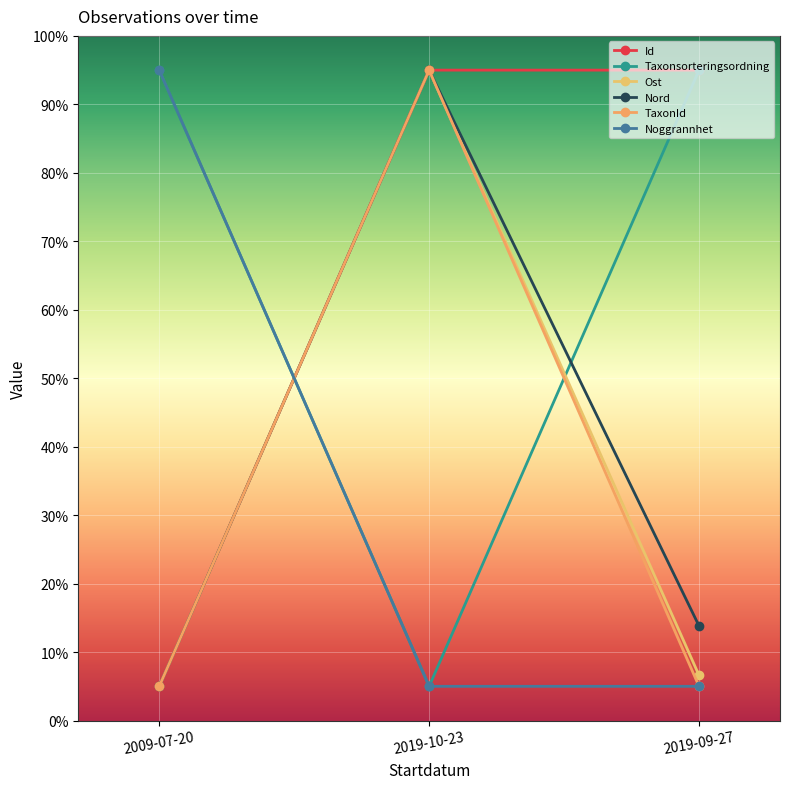

What is the label of the 3rd point from the left?

2019-09-27